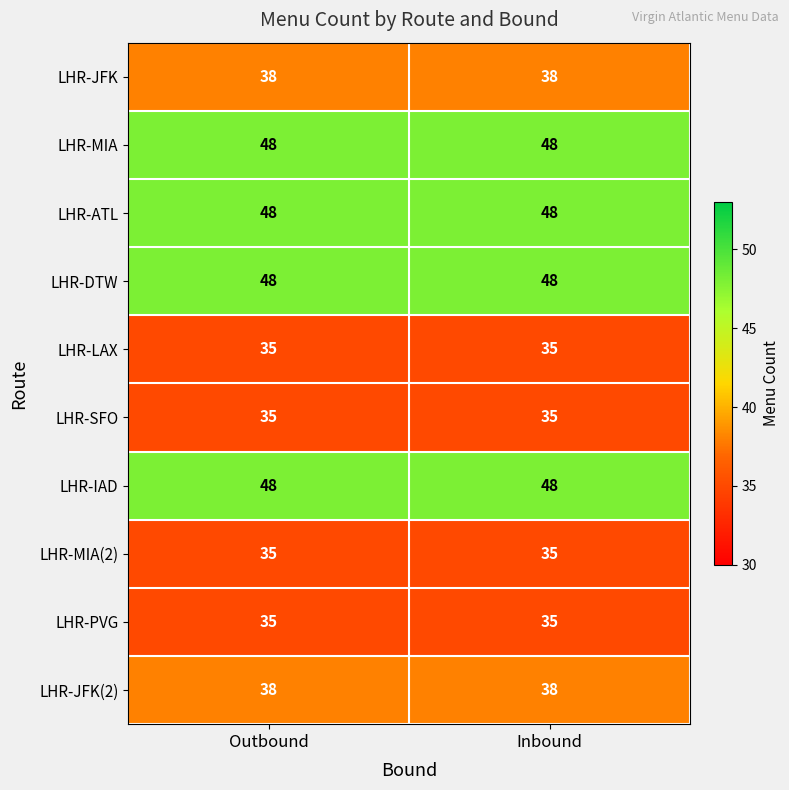

What is the sum of all LHR-ATL values?

96